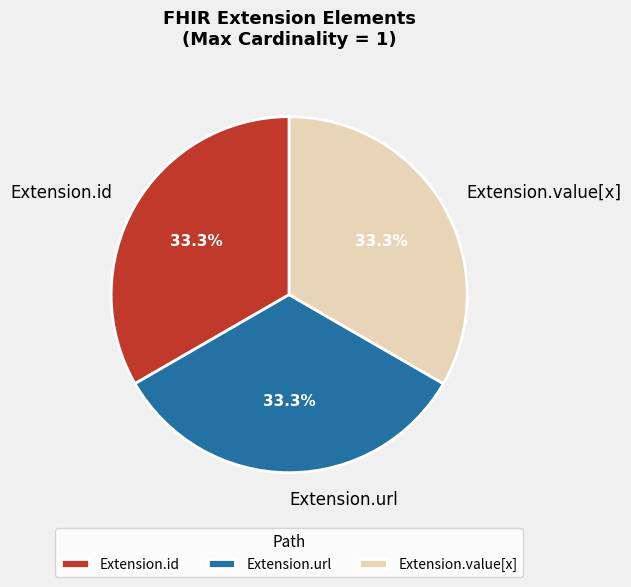

What is the total percentage of Extension.value[x] and Extension.url?

66.7%